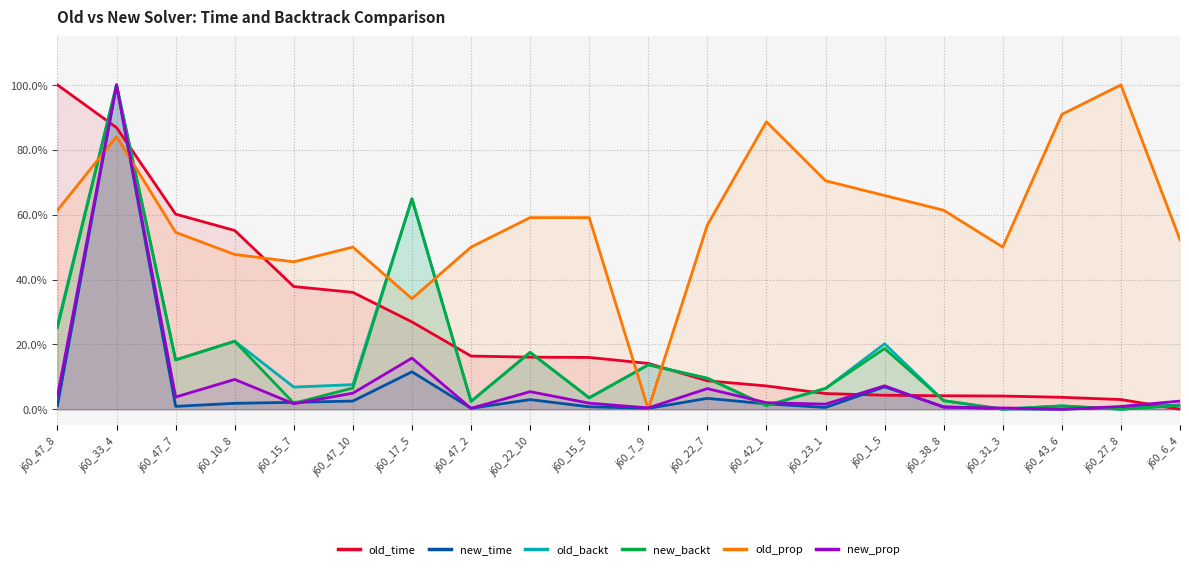

At which label does new_time reach its peak?

j60_33_4